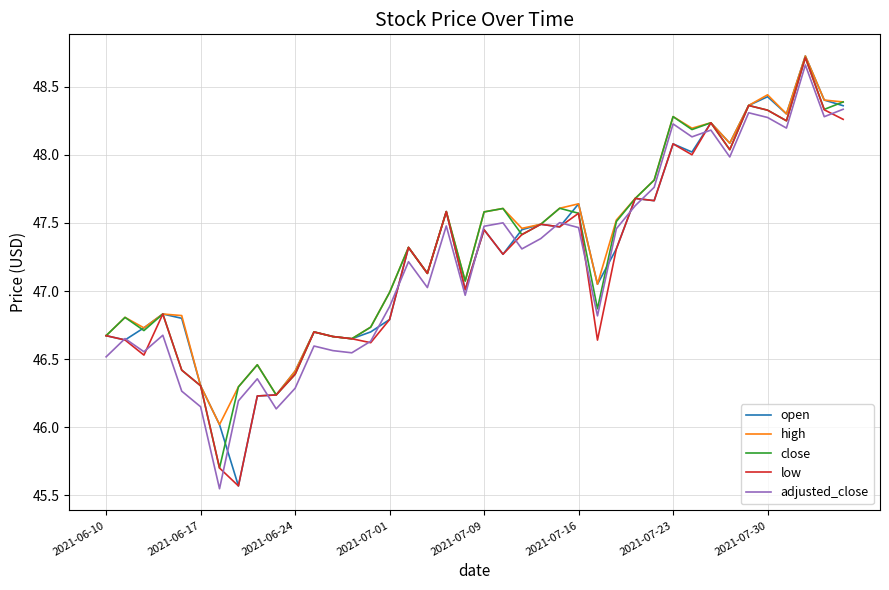

True or false: adjusted_close and close intersect in this chart.

False